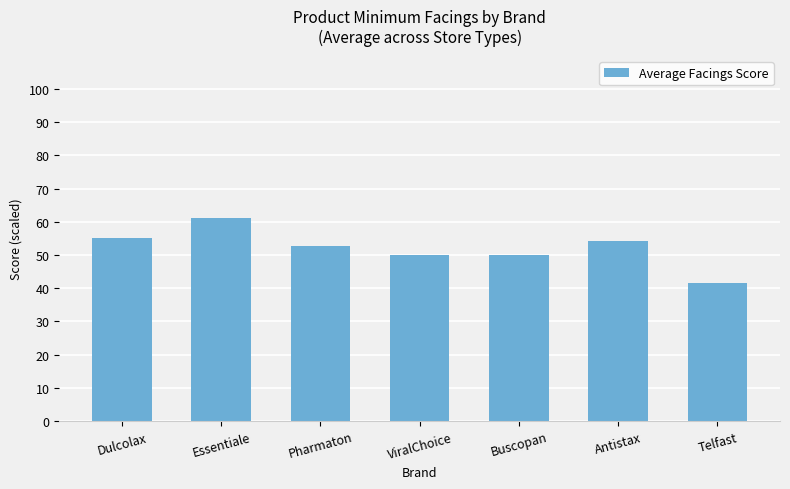

What is the value of the 1st bar from the left?

55.0